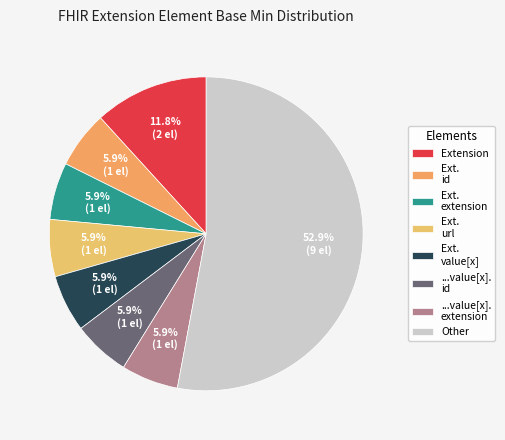

To the nearest percent, what is the average slice percentage?

12%